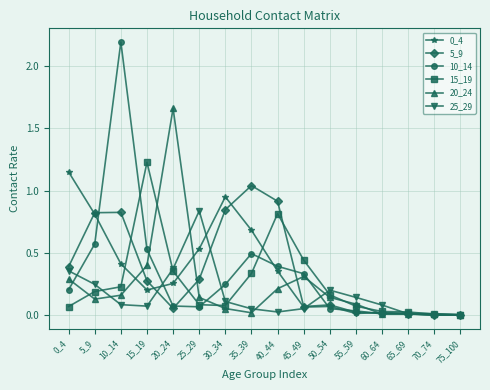

True or false: 15_19 has a value of 0.6 at 20_24.

False